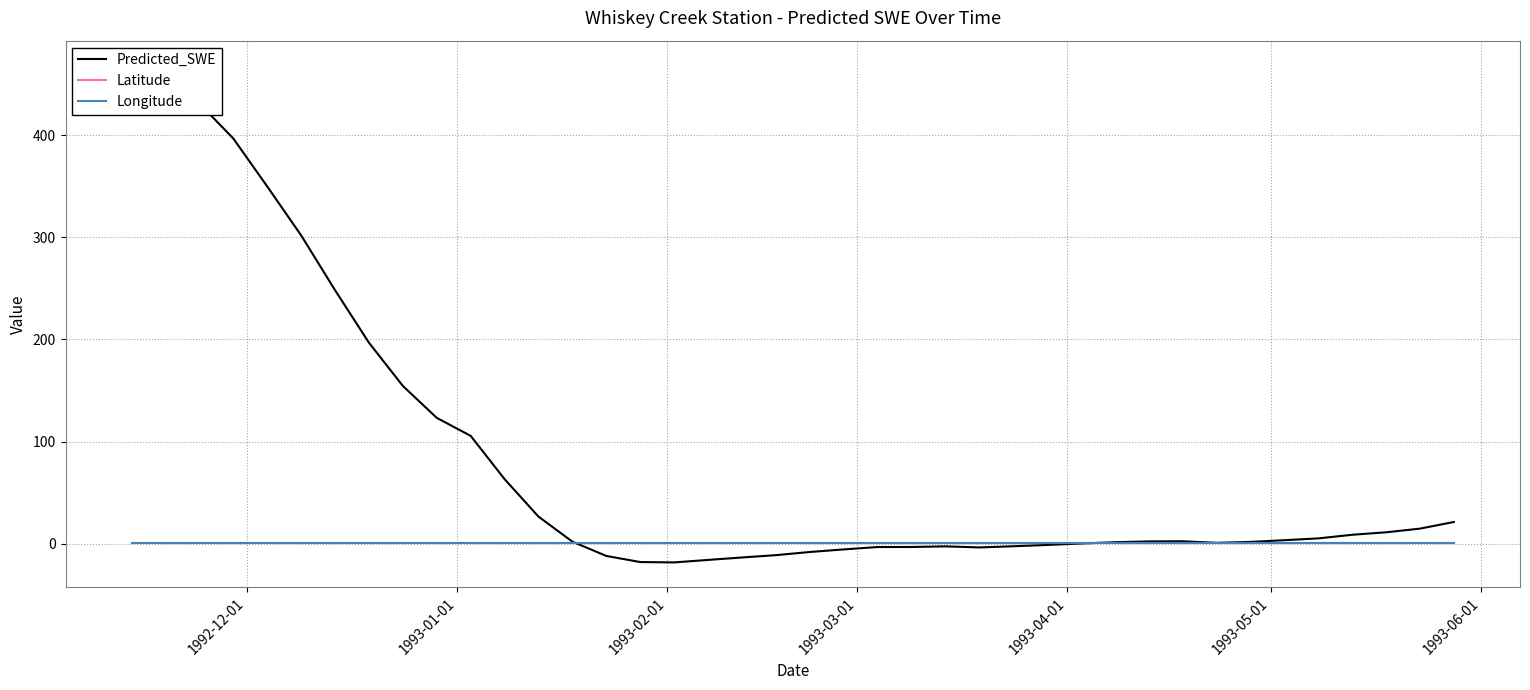

What are all the series names shown in the legend?

Predicted_SWE, Latitude, Longitude